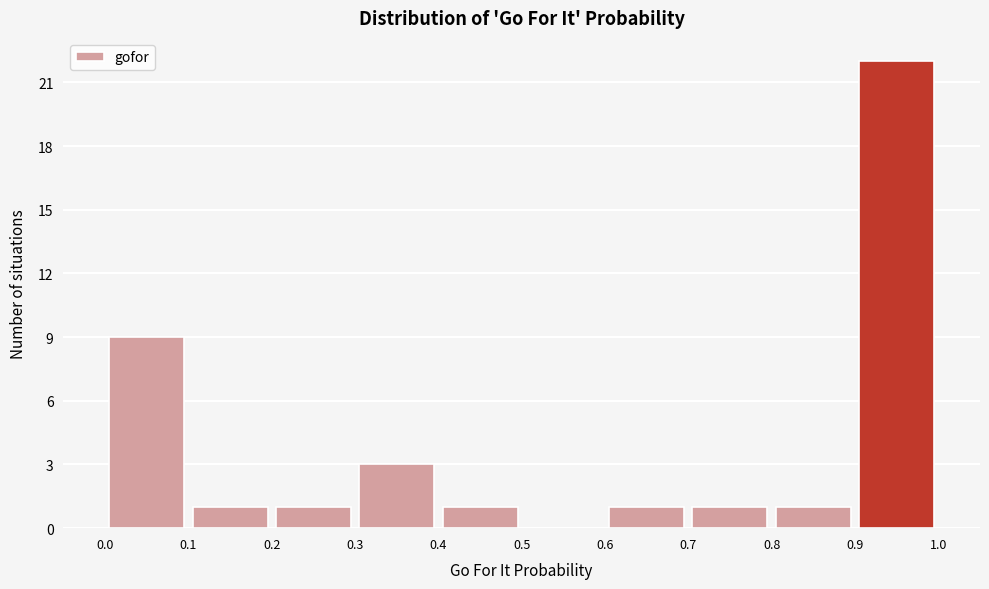

Reading left to right, list every bar in this chart as the range it spans on the x-axis followed by its height. The values are not printed on the chart, so give them approximately, as read against the axis.

0.0 to 0.1: 9
0.1 to 0.2: 1
0.2 to 0.3: 1
0.3 to 0.4: 3
0.4 to 0.5: 1
0.5 to 0.6: 0
0.6 to 0.7: 1
0.7 to 0.8: 1
0.8 to 0.9: 1
0.9 to 1.0: 22